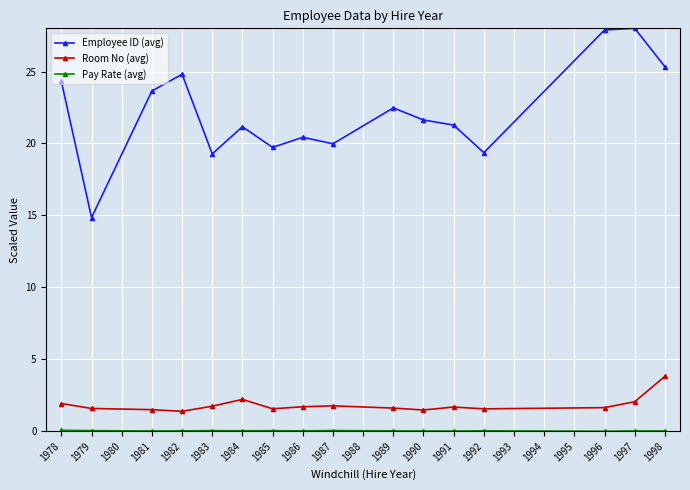

What is the difference between the Employee ID (avg) values at 1983 and 1987?

0.7